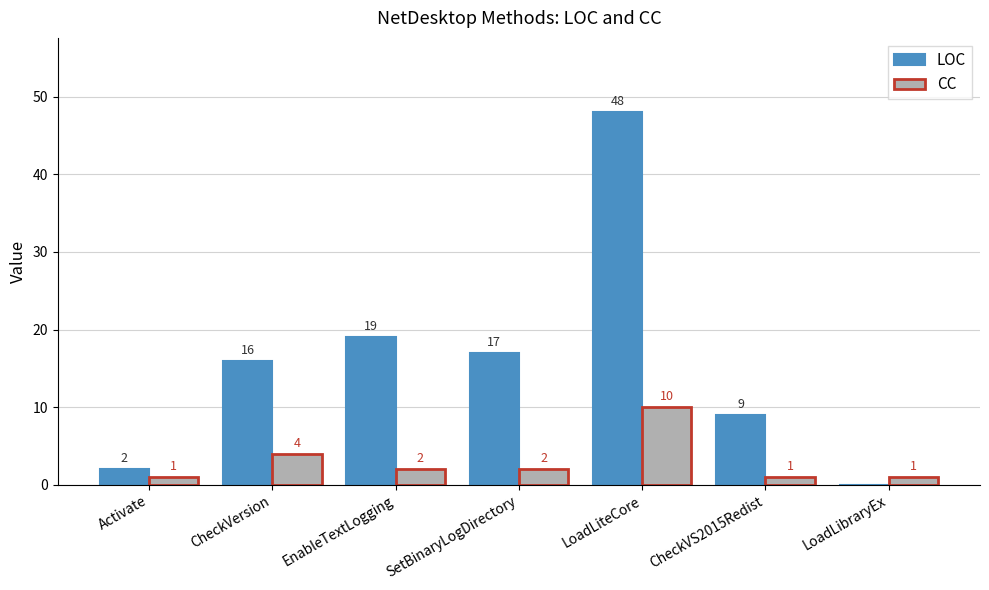

At which label does LOC reach its peak?

LoadLiteCore